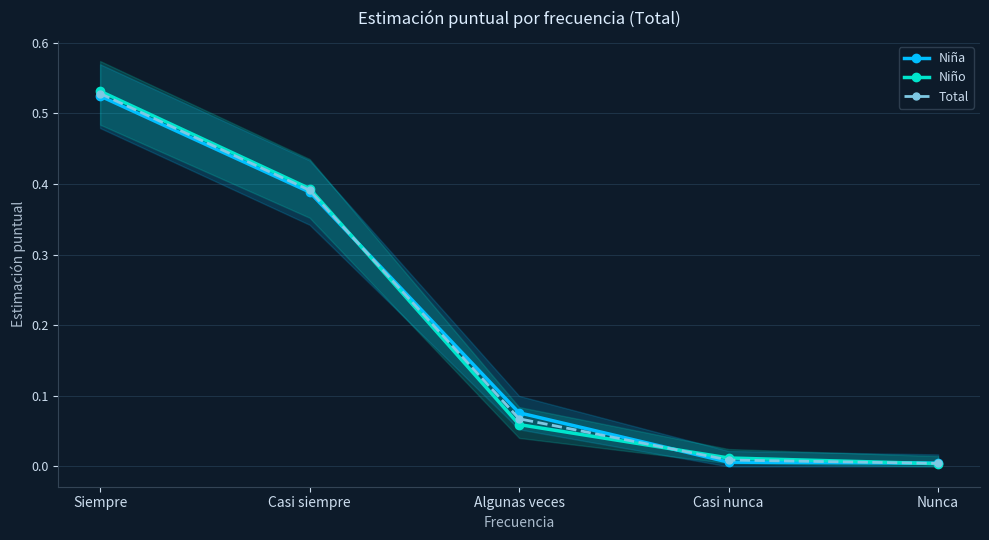

What is the greatest value displayed?

0.5